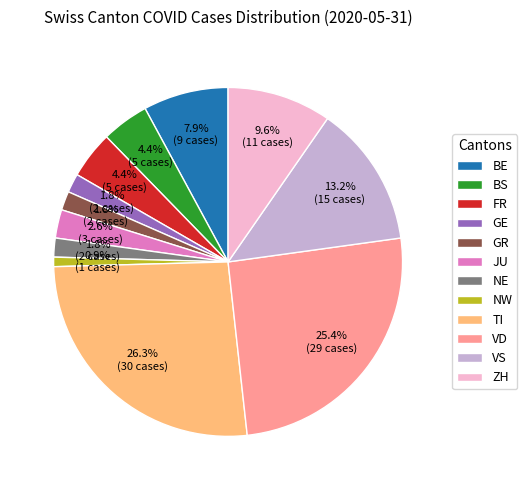

Count the number of slices in the pie.

12